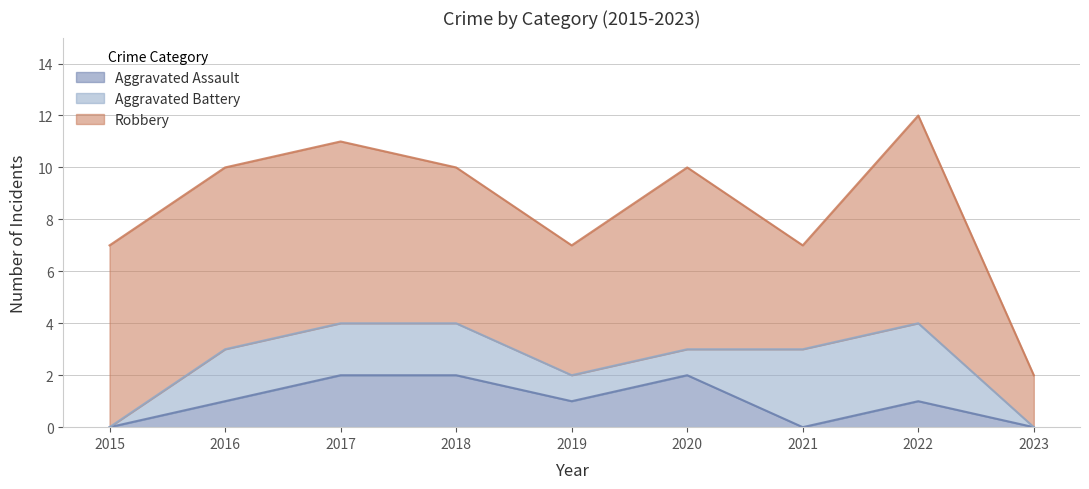

Where is the first local maximum for Robbery?

2020